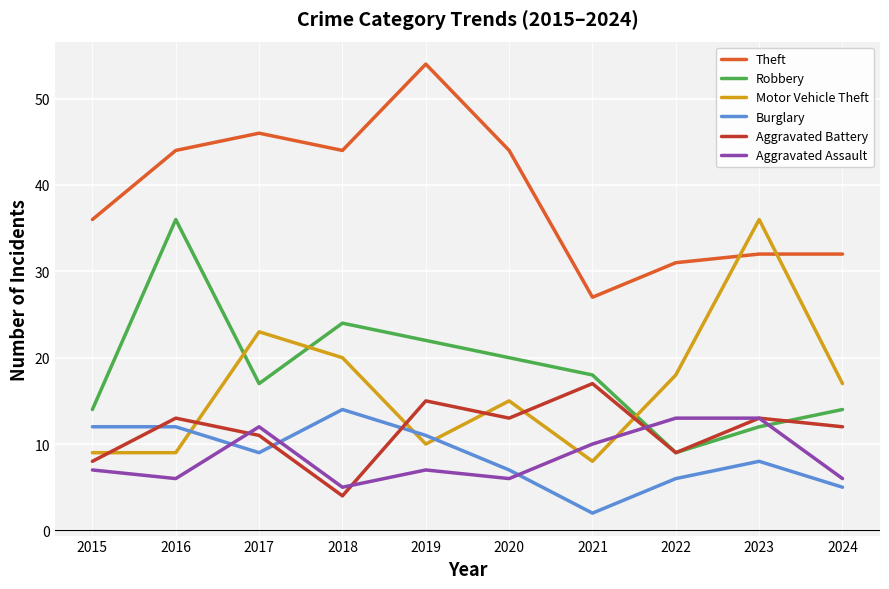

What is the sum of the Aggravated Assault values at 2016 and 2020?

12